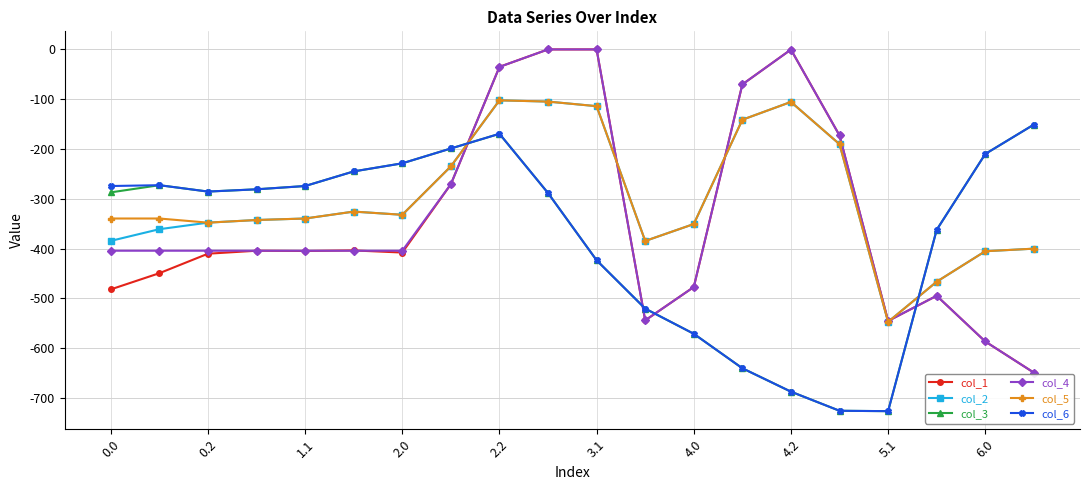

True or false: col_2 has more than 1 points higher than both neighbors.

True